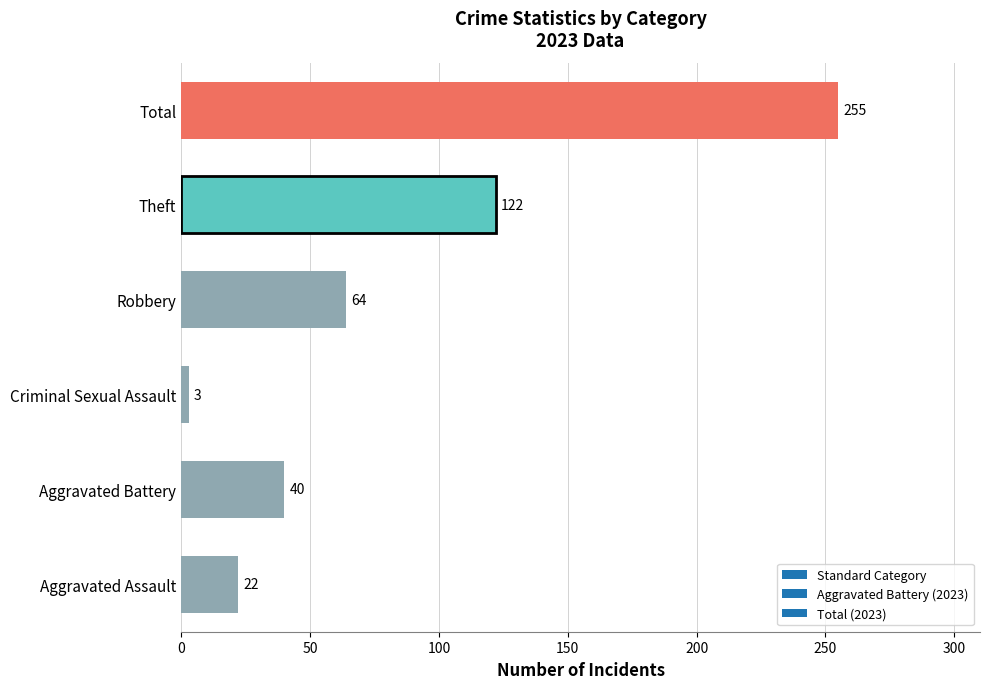

What is the difference between the maximum and minimum values?

252